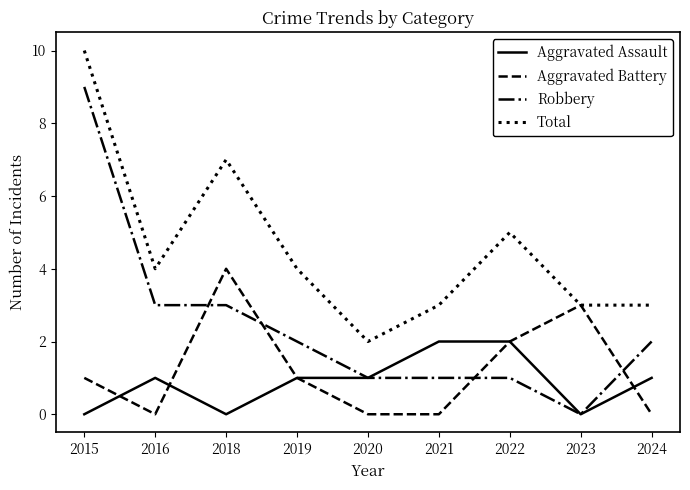

What is the difference between the highest and lowest values at 2016?

4